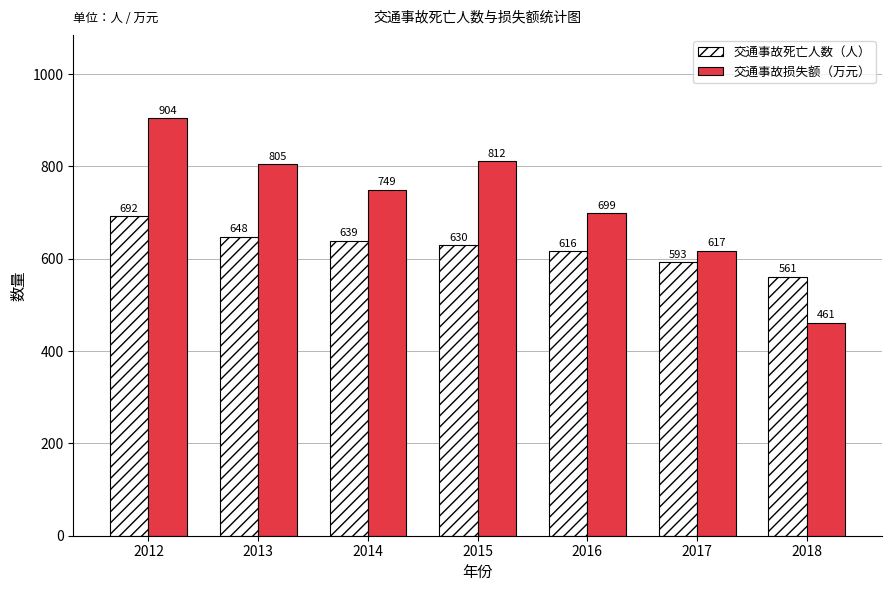

What is the average value of the 交通事故死亡人数（人） series?

625.6